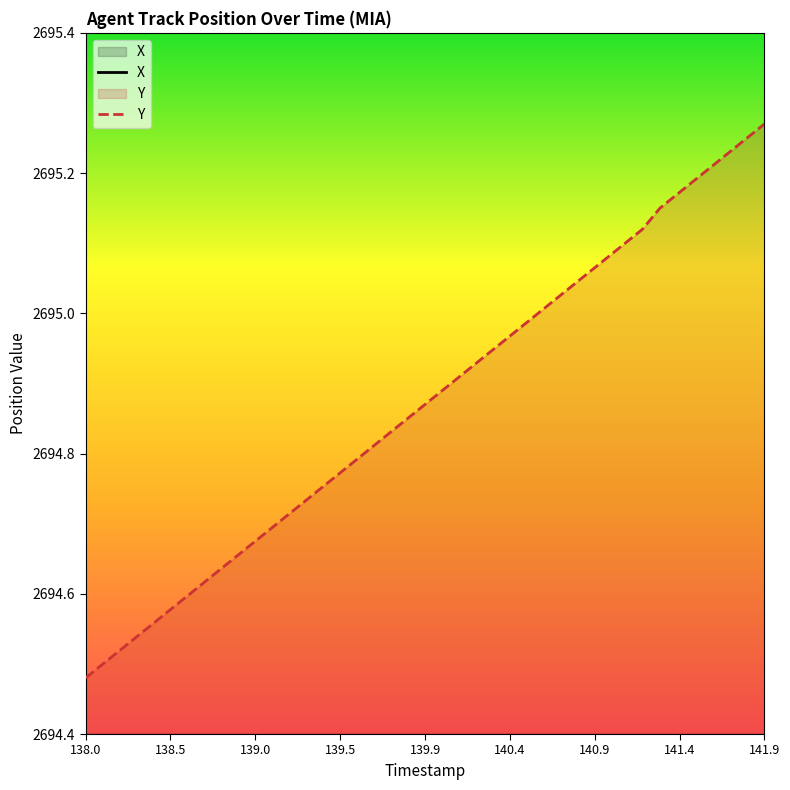

What are all the series names shown in the legend?

X, Y